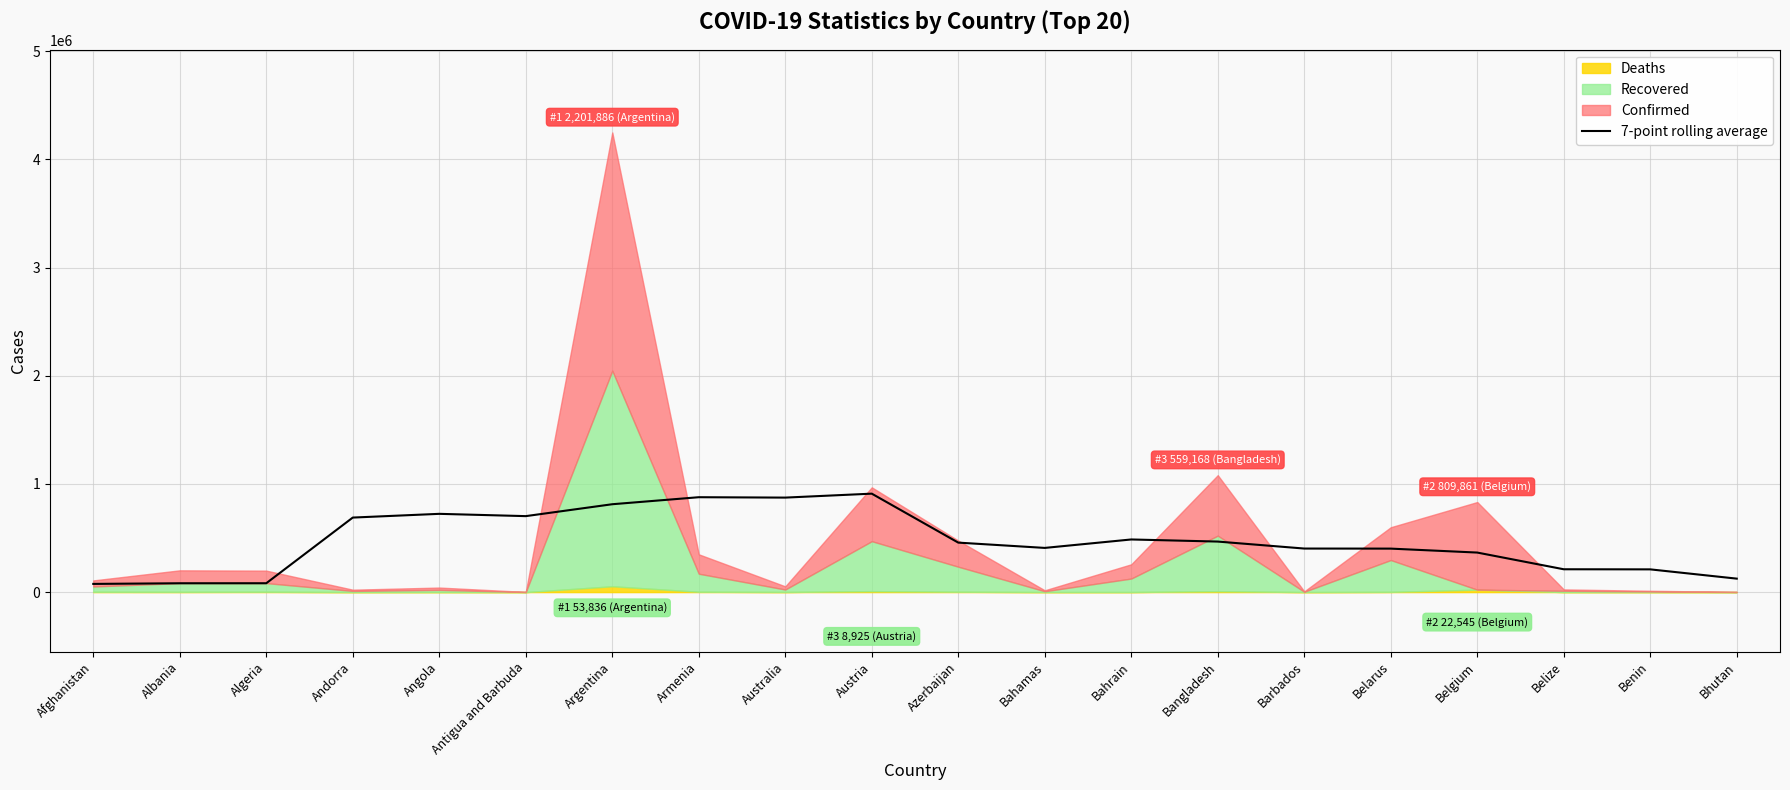

What is the label of the 20th point from the left?

Bhutan